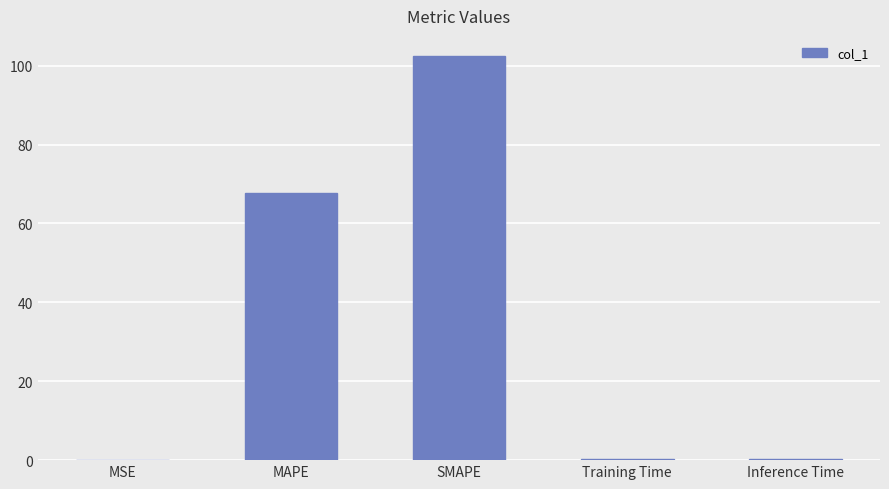

What is the sum of the values at SMAPE and MAPE?

170.2